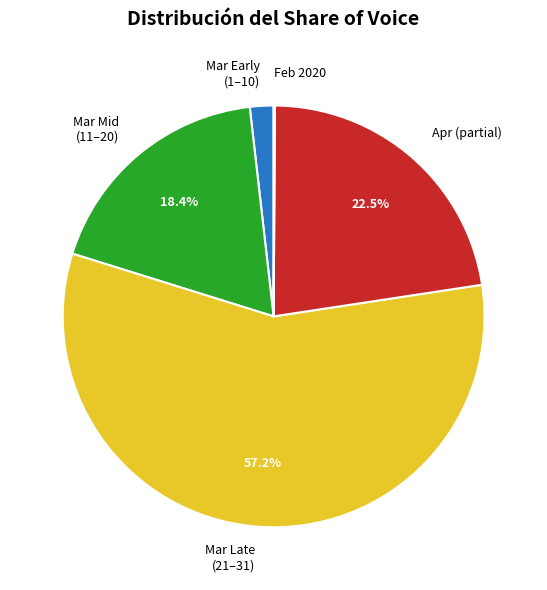

Which slice is the largest?

Mar Late (21–31)